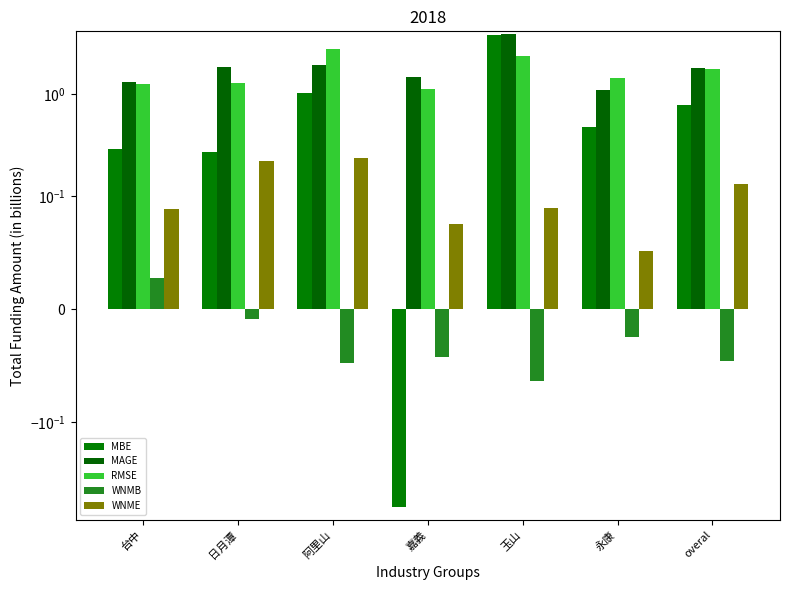

How many distinct data groups are displayed?

5